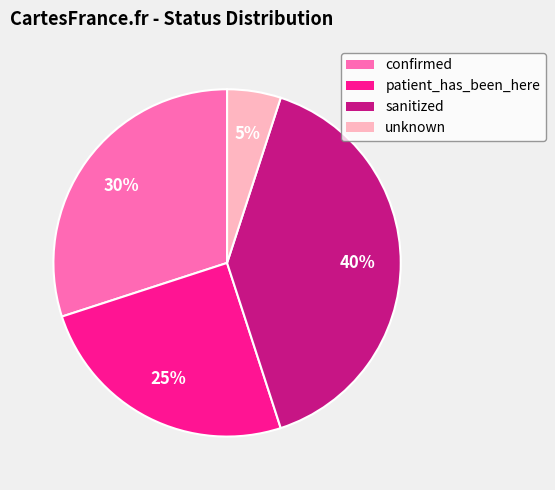

Which slice is the smallest?

unknown